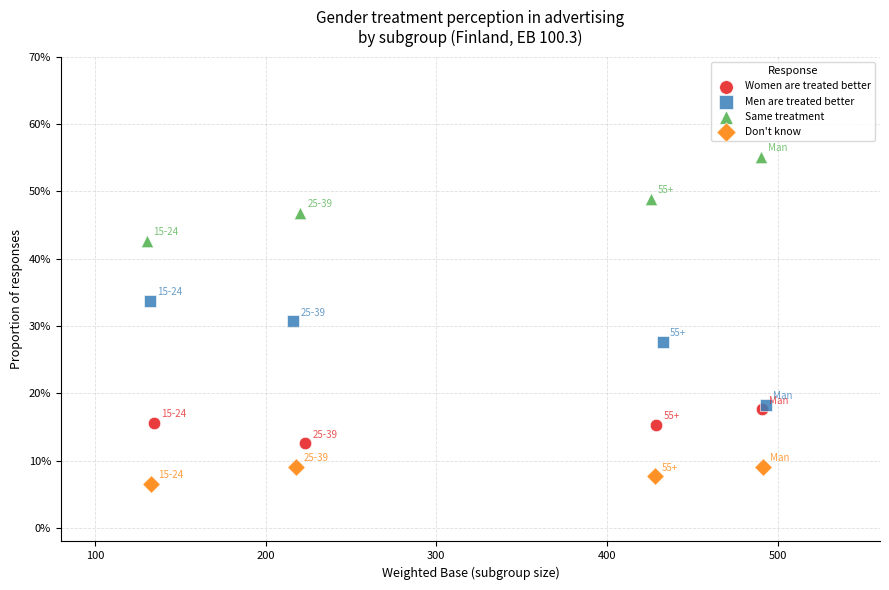

Which series reaches the minimum Y coordinate?

Don't know